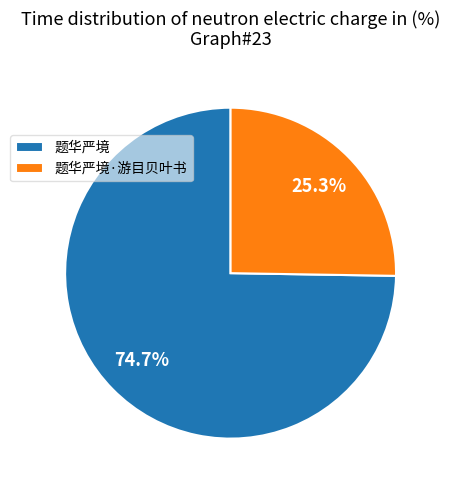

To the nearest percent, what is the difference between the 题华严境·游目贝叶书 and 题华严境 slice percentages?

49%